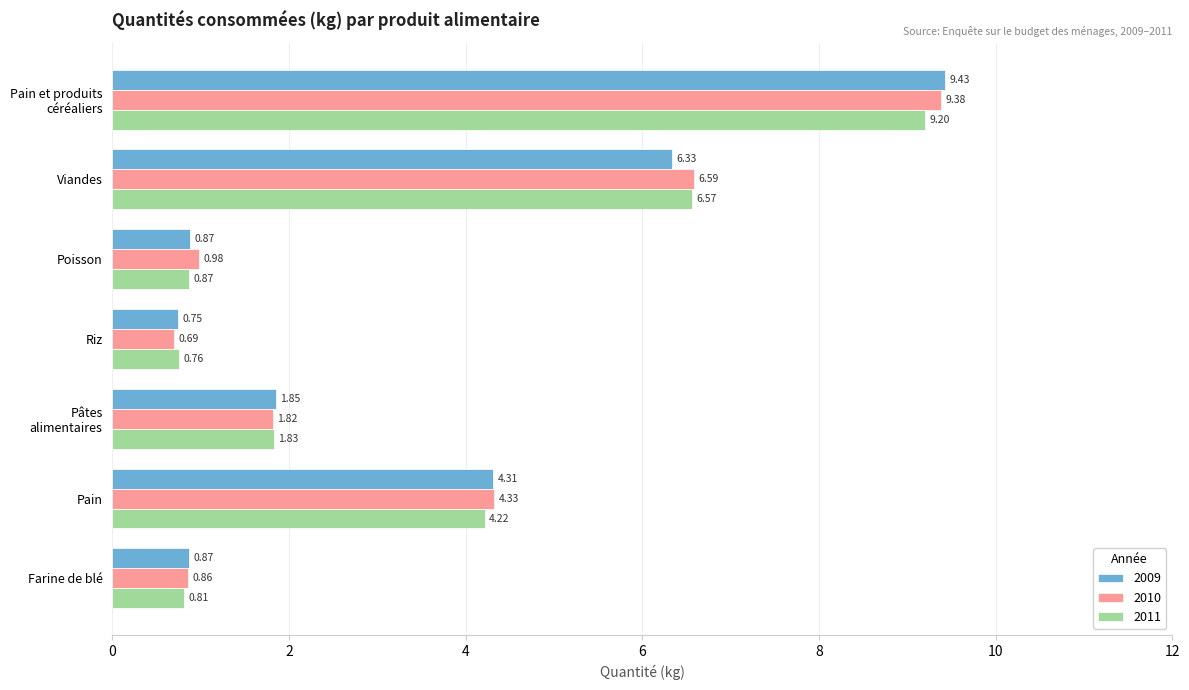

What is the difference between the second highest and second lowest values in the 2011 series?

5.8